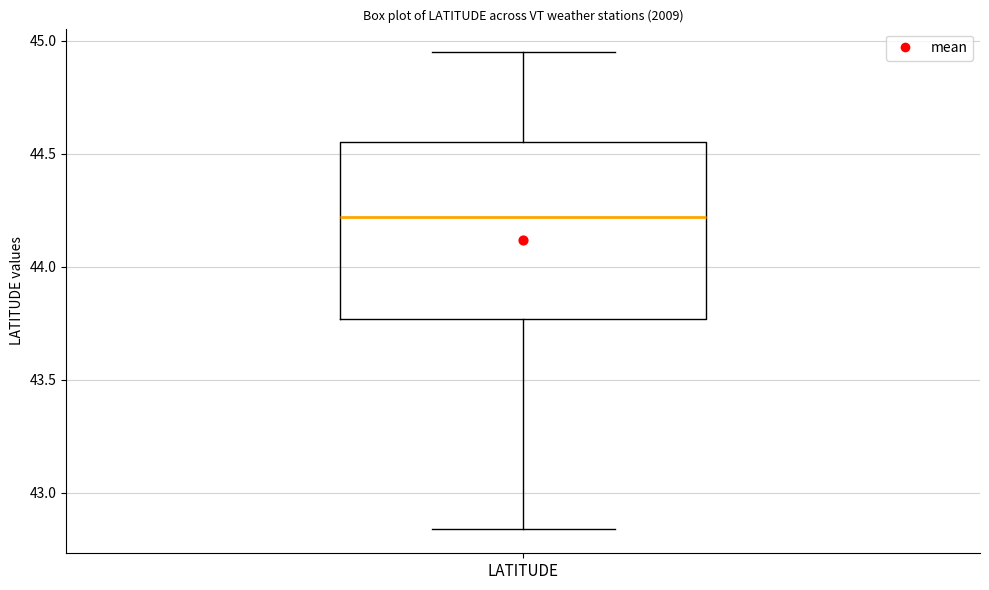

Where does the median line of the box for LATITUDE sit on the y-axis? The values are not printed on the chart, so give them approximately, as read against the axis.

44.20